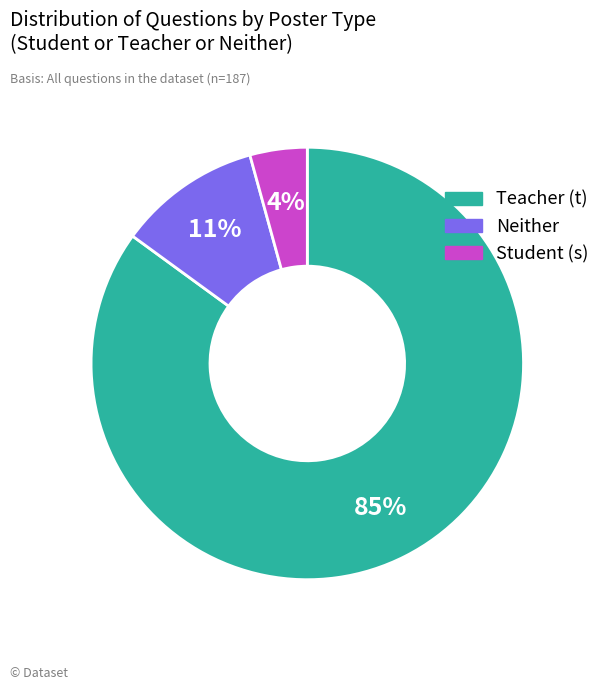

Combined, do Neither and Student (s) account for over 50%?

No